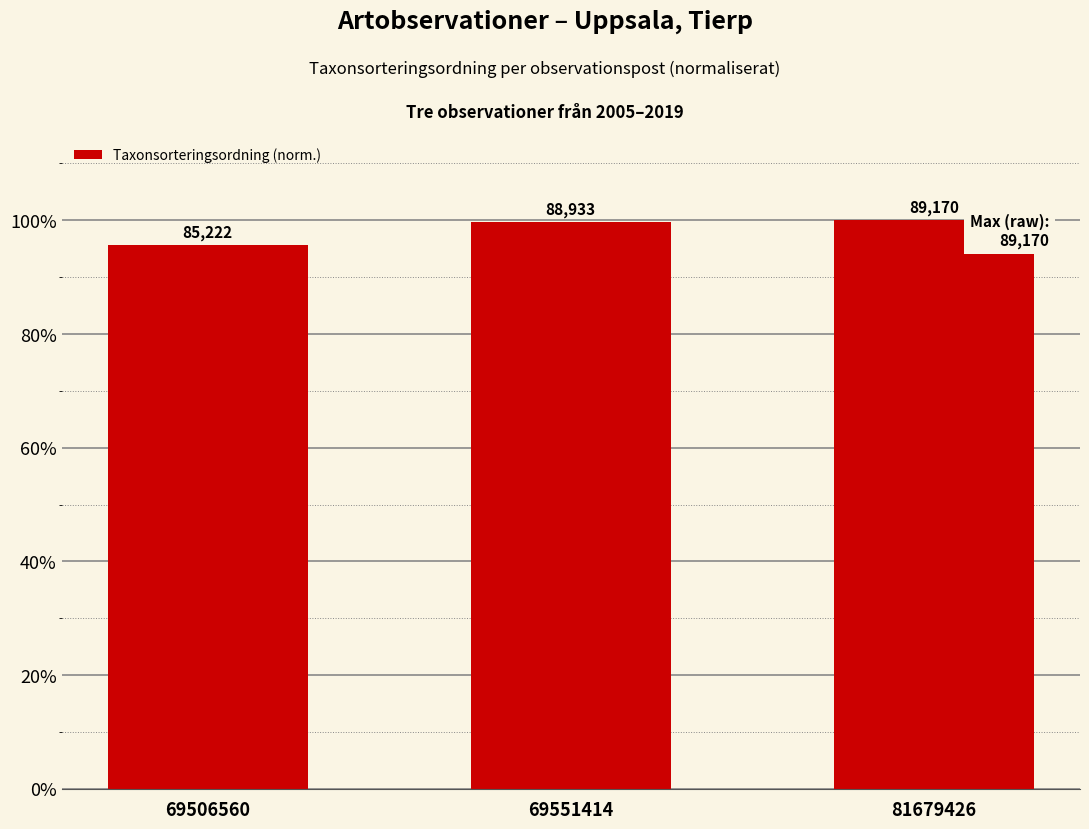

Does the chart contain any negative values?

No